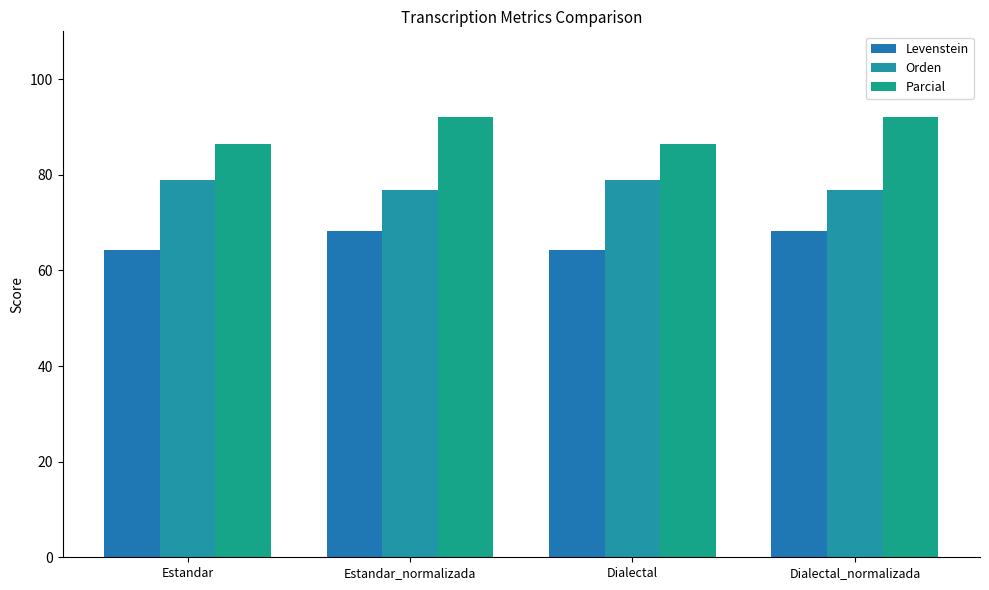

At how many categories does at least one series exceed 87?

2